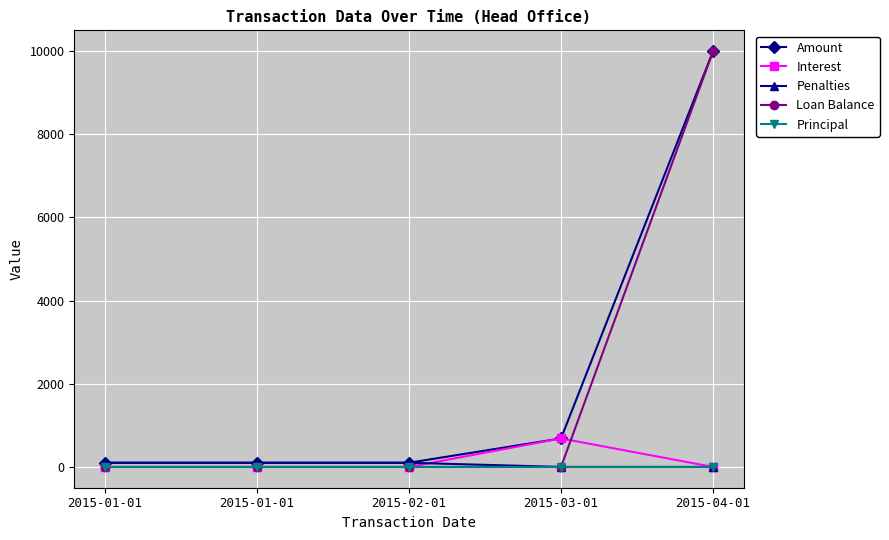

Is this an area chart (filled region under the line)?

No